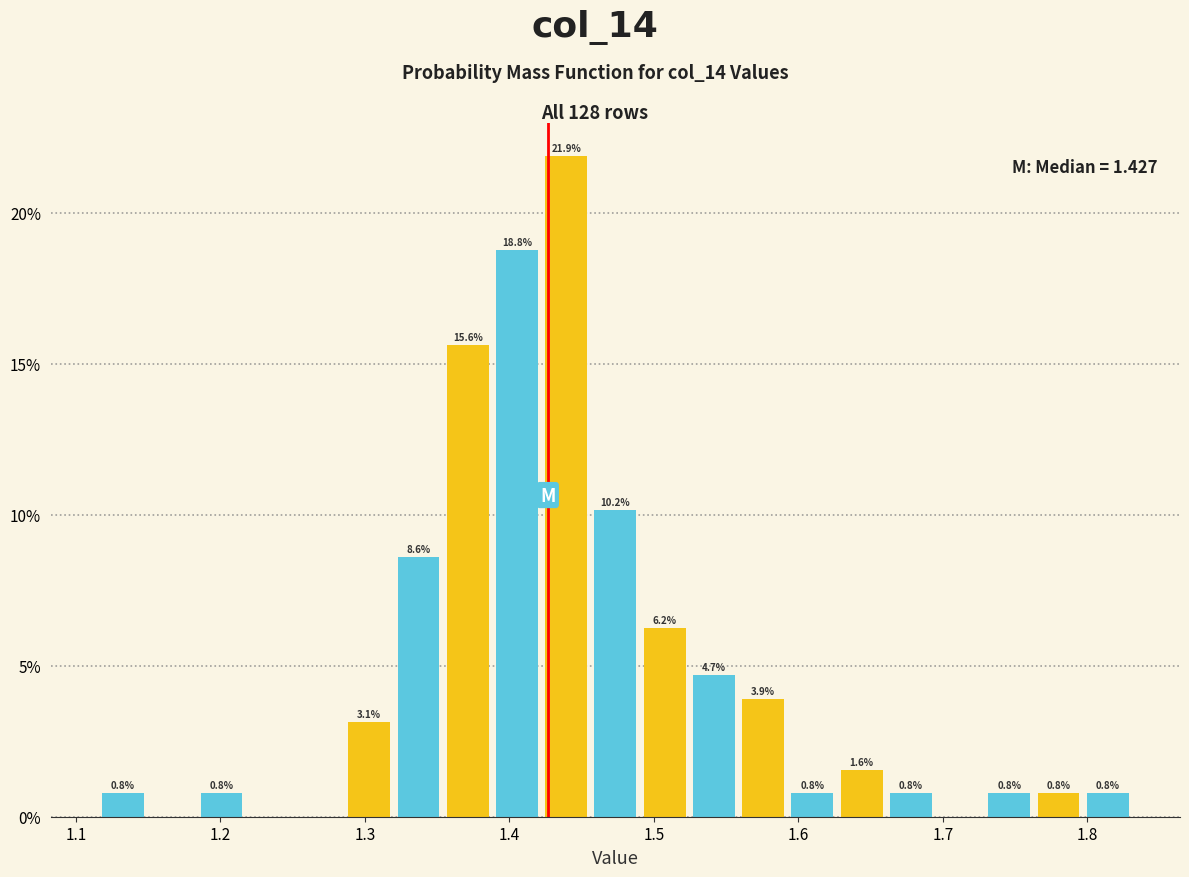

Read against the x-axis, roughly where is the centre of the tallest bar?

1.44